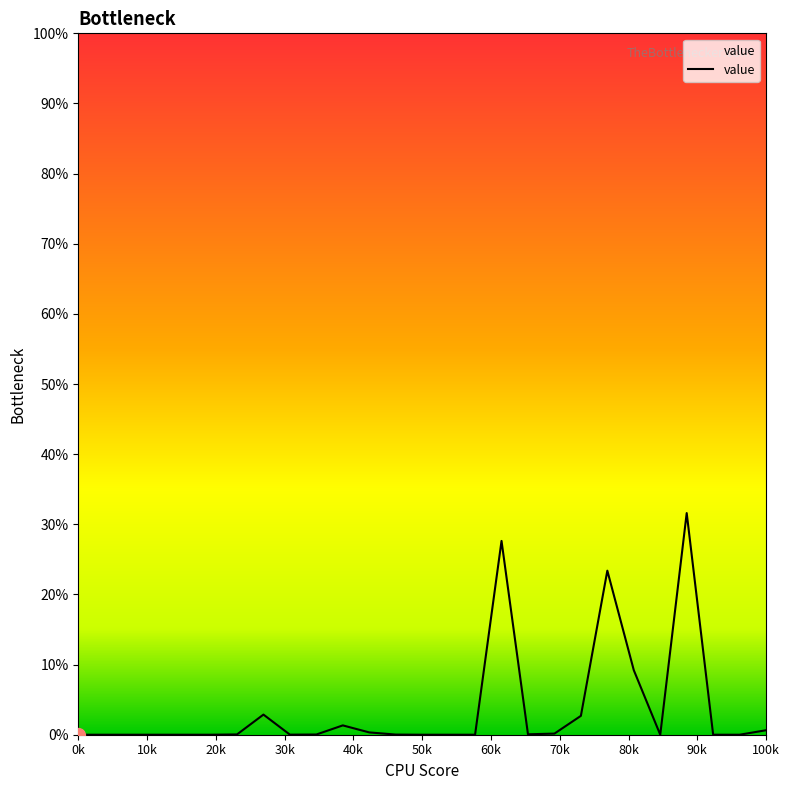

At which label is the value closest to 0?

0k